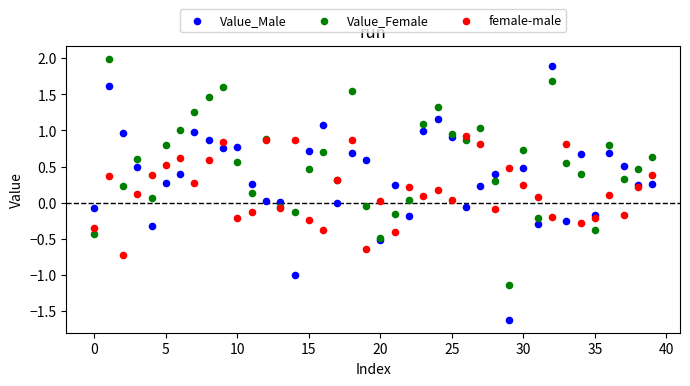

Which series contains the highest Y value?

Value_Female